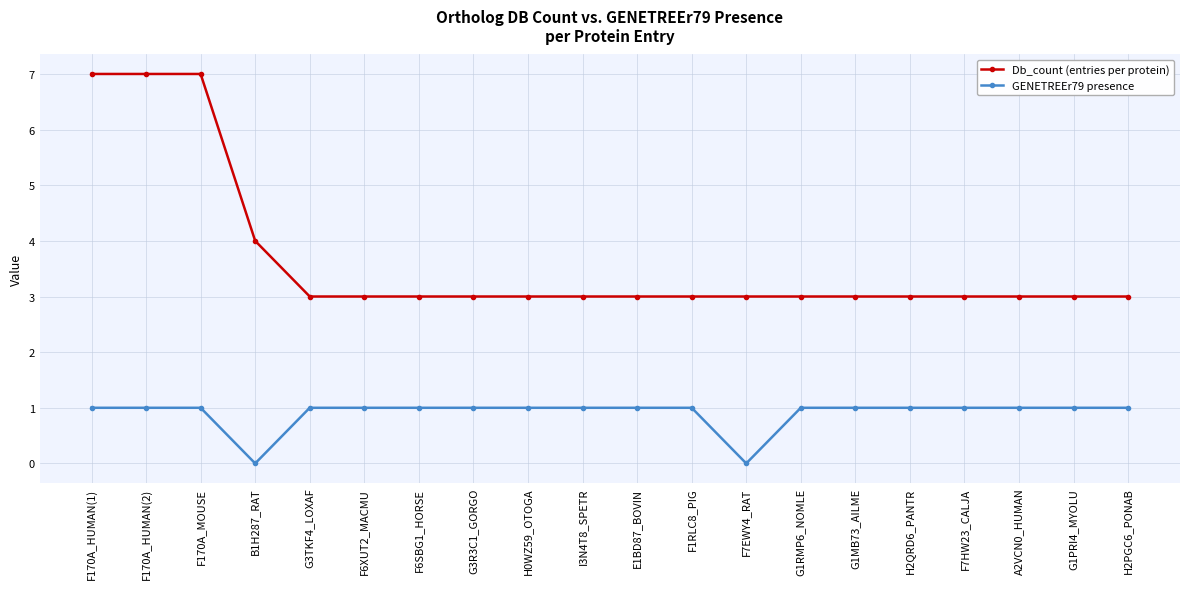

What is the difference between the second highest and minimum values in the GENETREEr79 presence series?

1